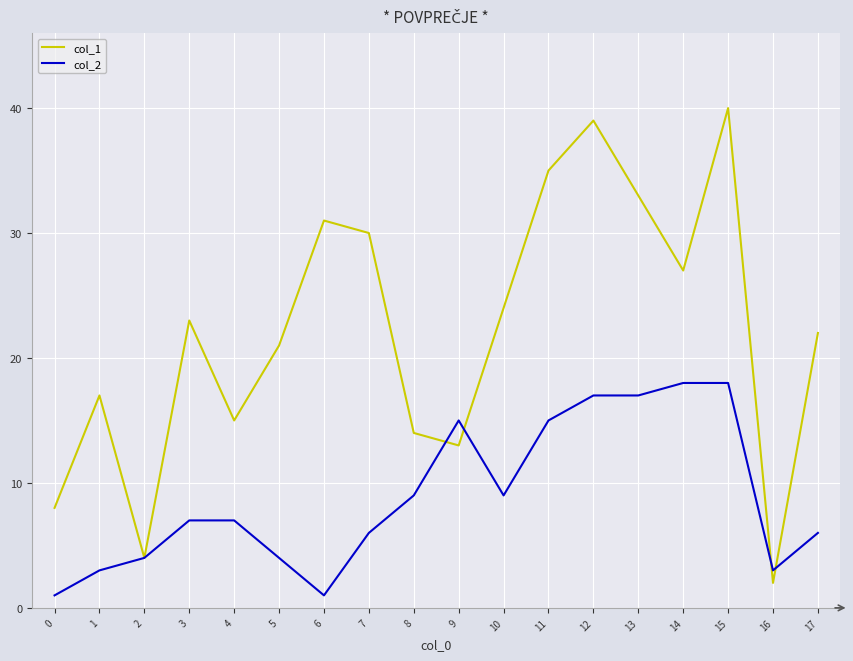

Which series changed the most between 2 and 5?

col_1